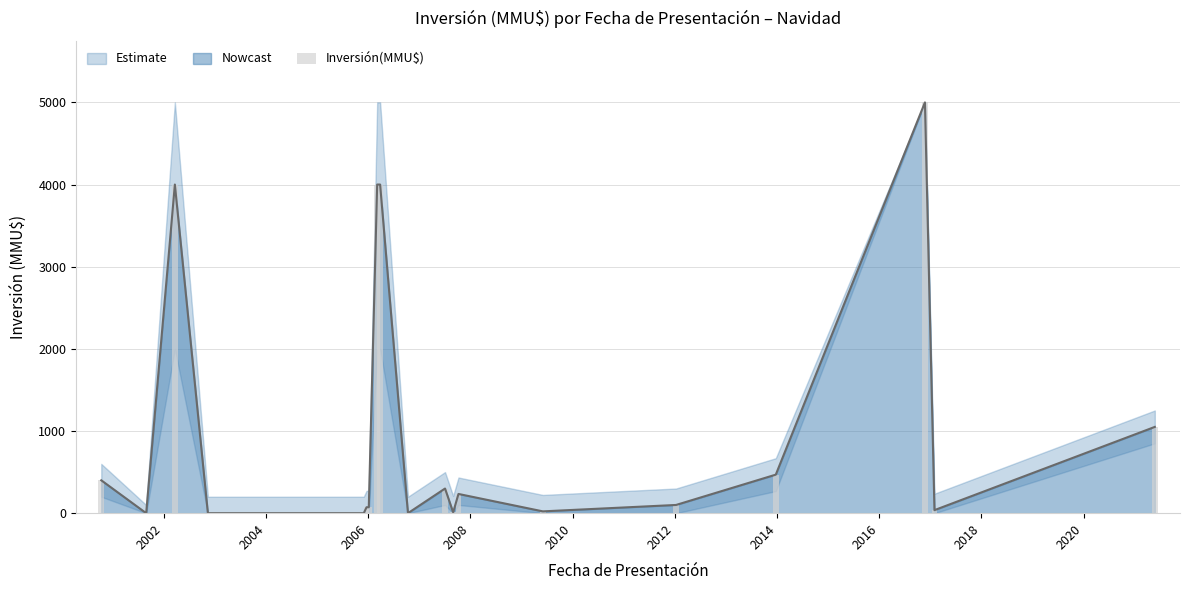

Are the bars horizontal?

No